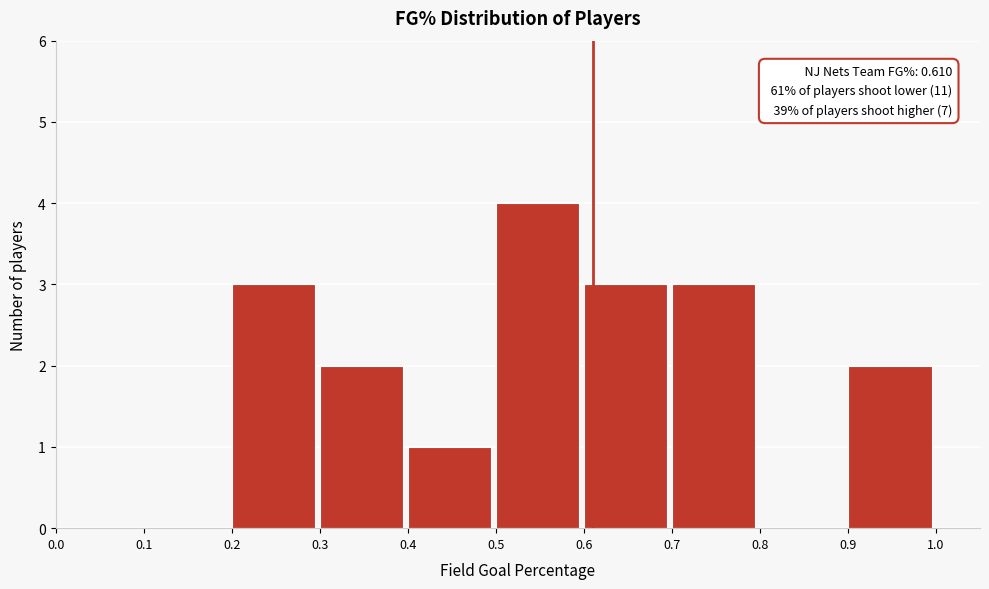

Which range on the x-axis has the tallest bar?

0.5 to 0.6